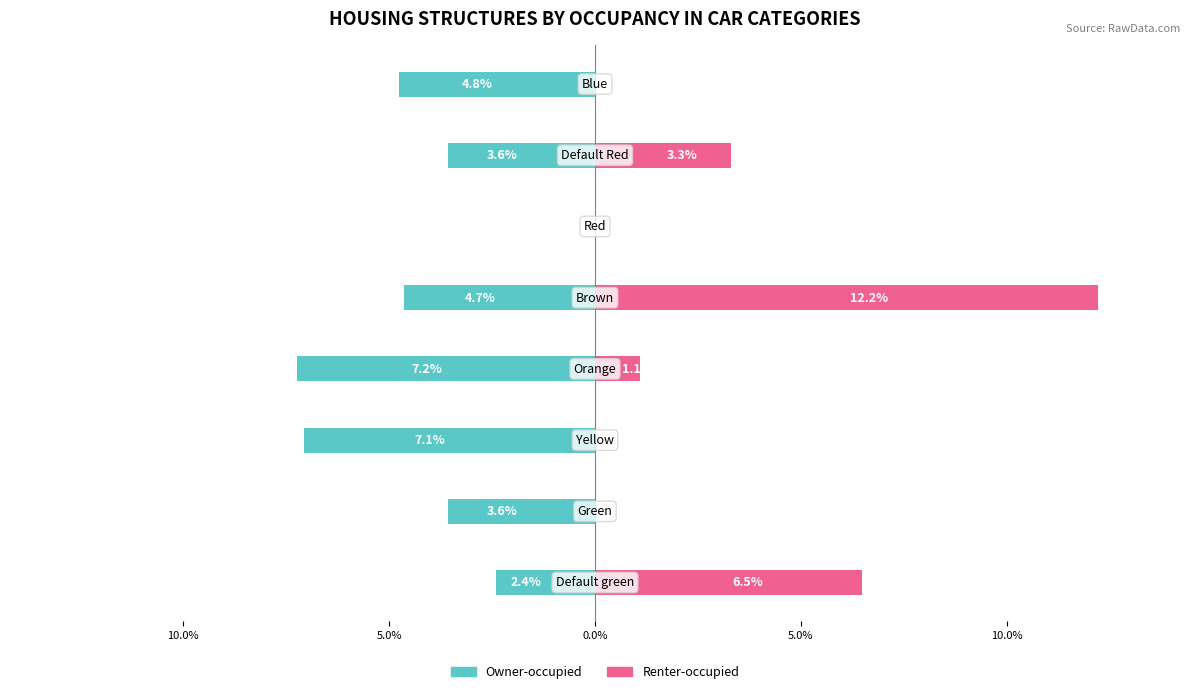

What is the value of the Owner-occupied bar at the 8th from the left?

-4.8